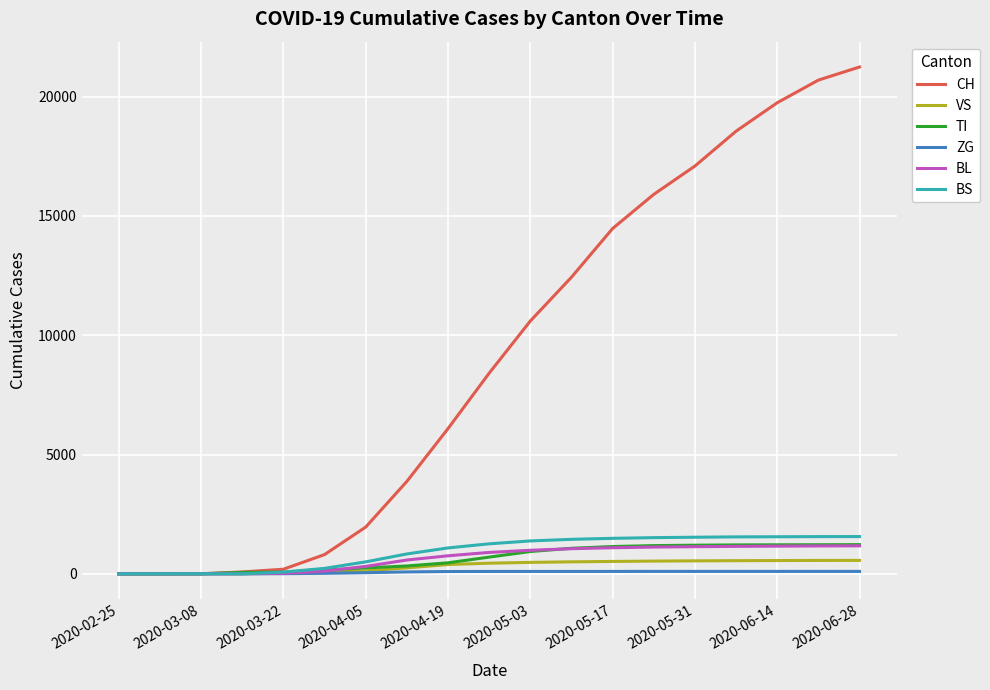

Which series has the largest range (max minus min)?

CH